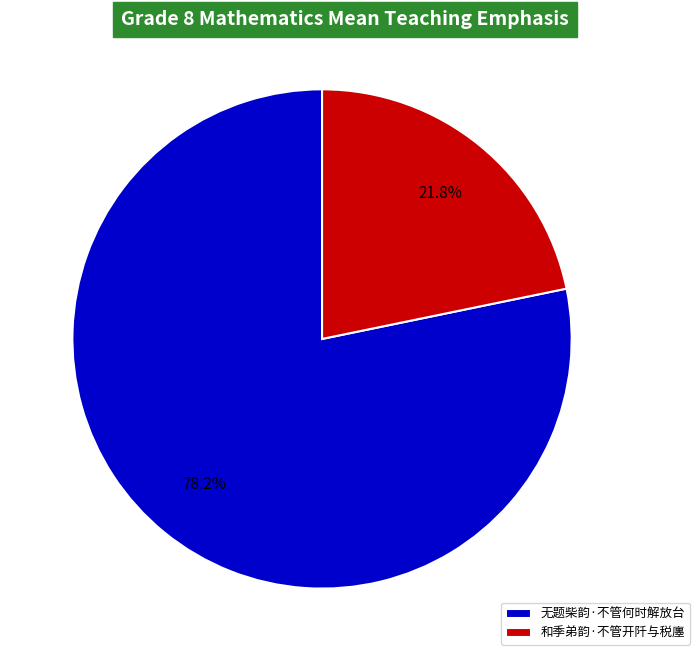

What percentage is NOT represented by 无题柴韵·不管何时解放台?

21.8%